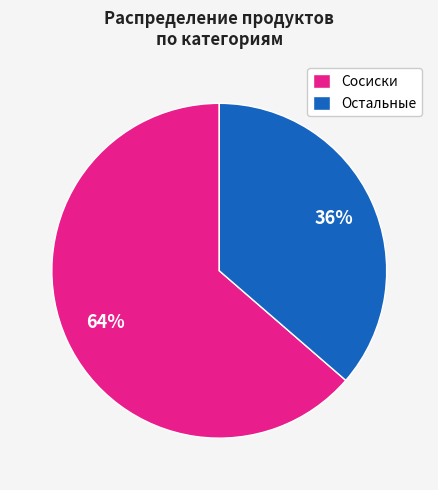

Which slice is the smallest?

Остальные